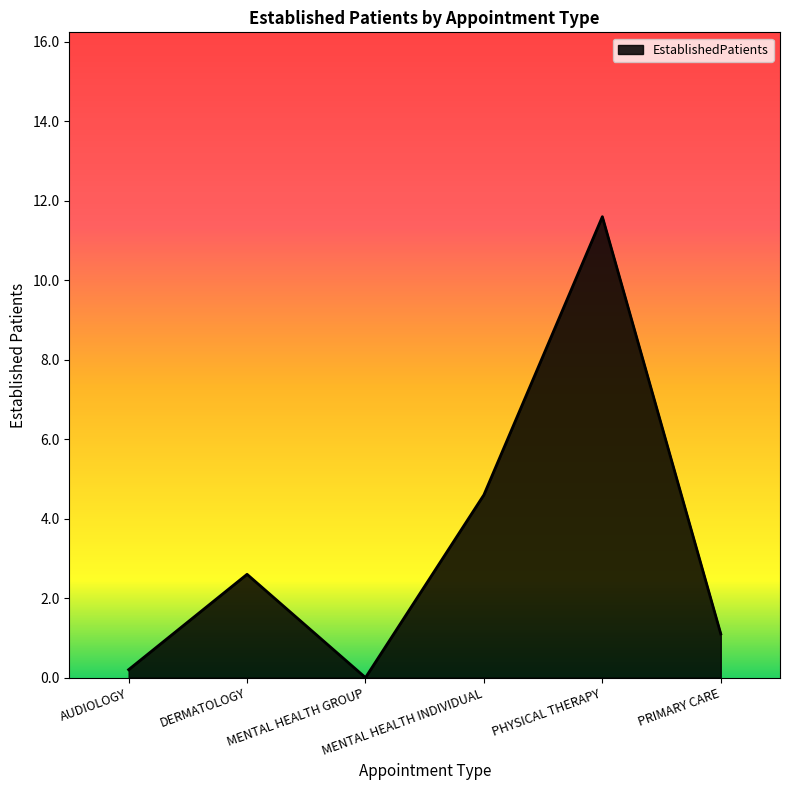

What is the sum of all values?

20.1